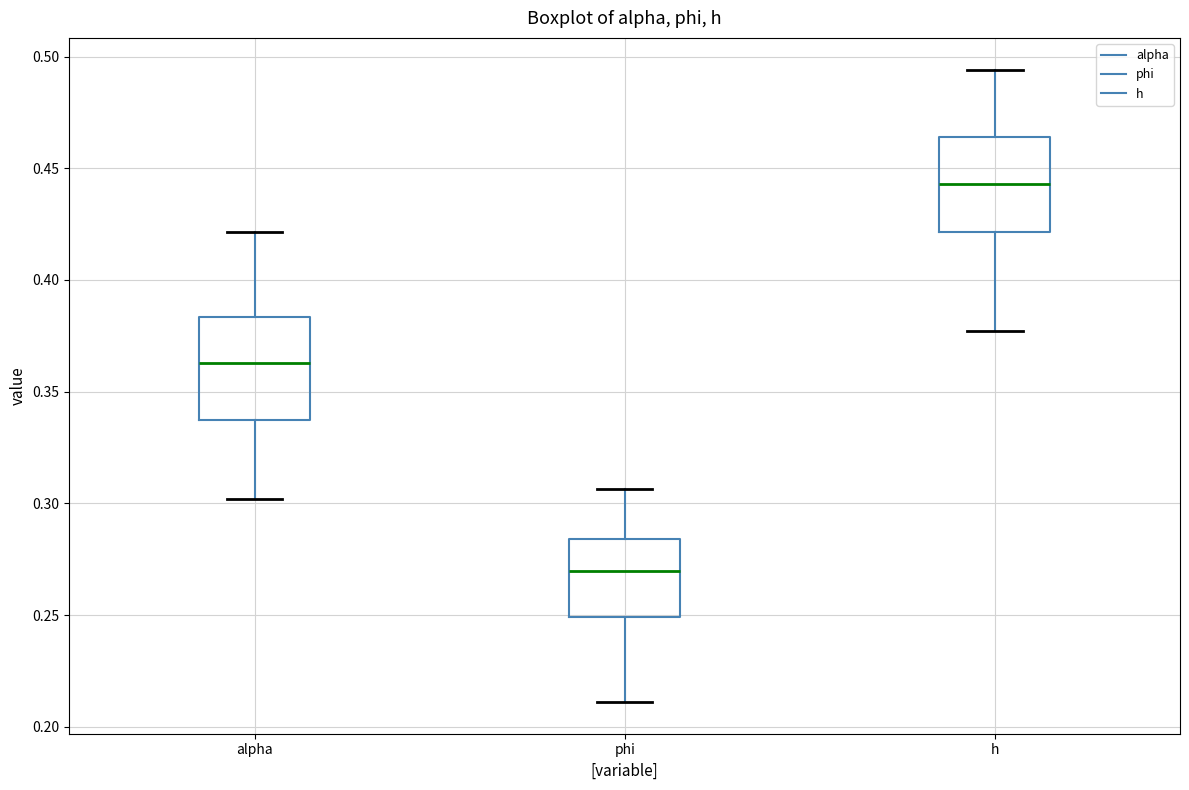

Which box has the highest median line?

h